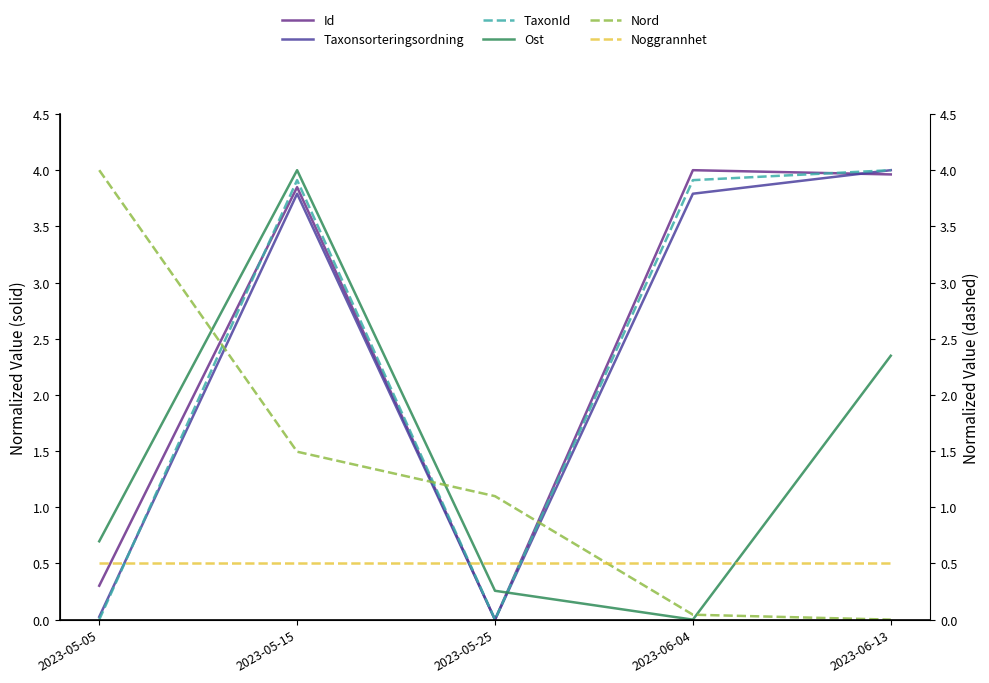

Which series has the largest range (max minus min)?

Id